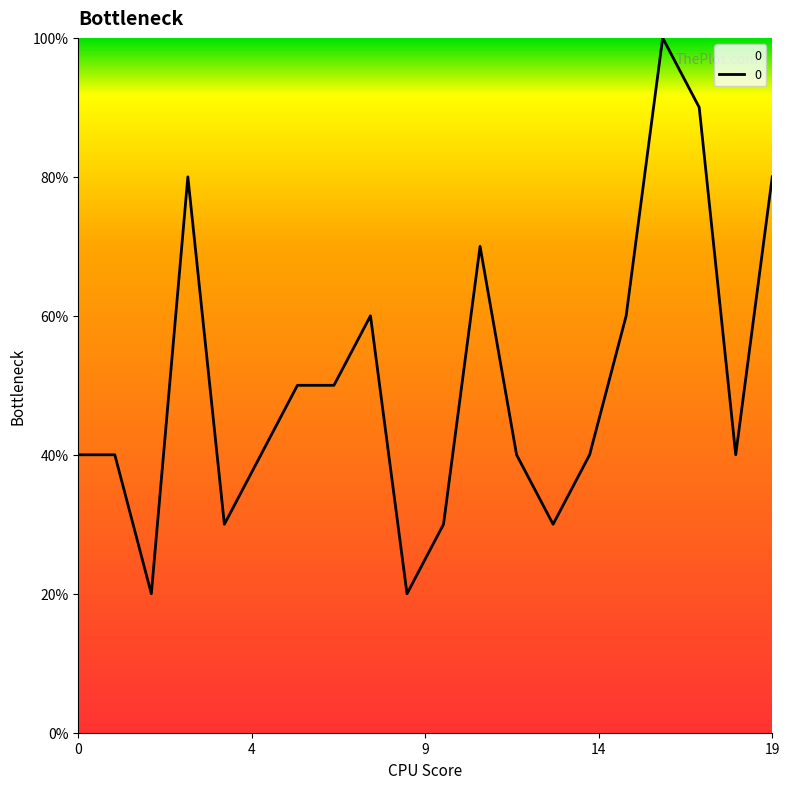

Is this an area chart (filled region under the line)?

Yes